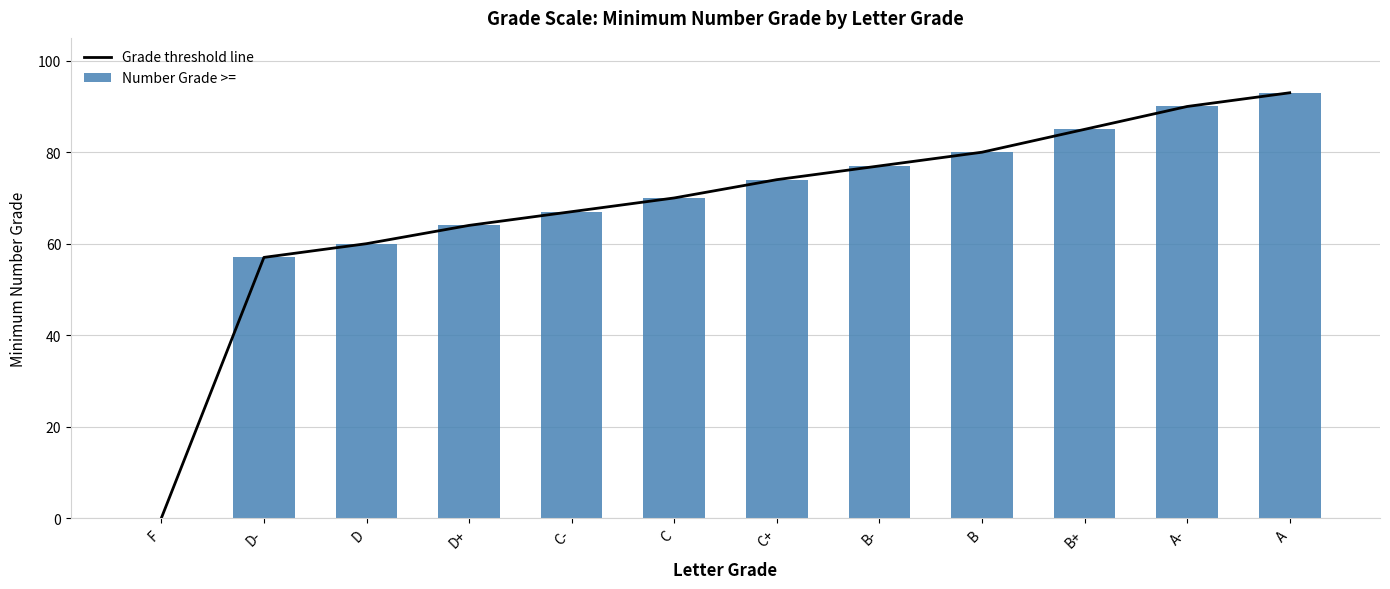

Which series has the largest total across all categories?

Grade threshold line